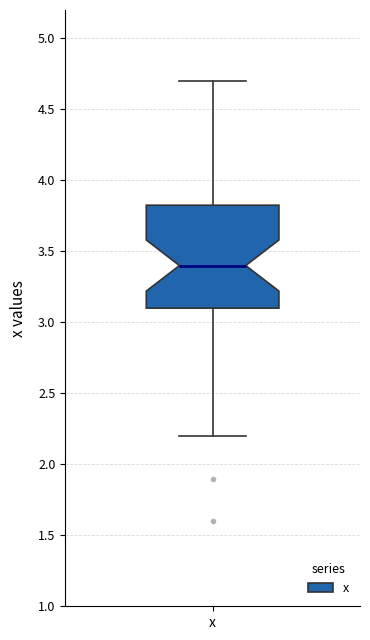

Where does the lower whisker of the box for x end on the y-axis? The values are not printed on the chart, so give them approximately, as read against the axis.

2.20